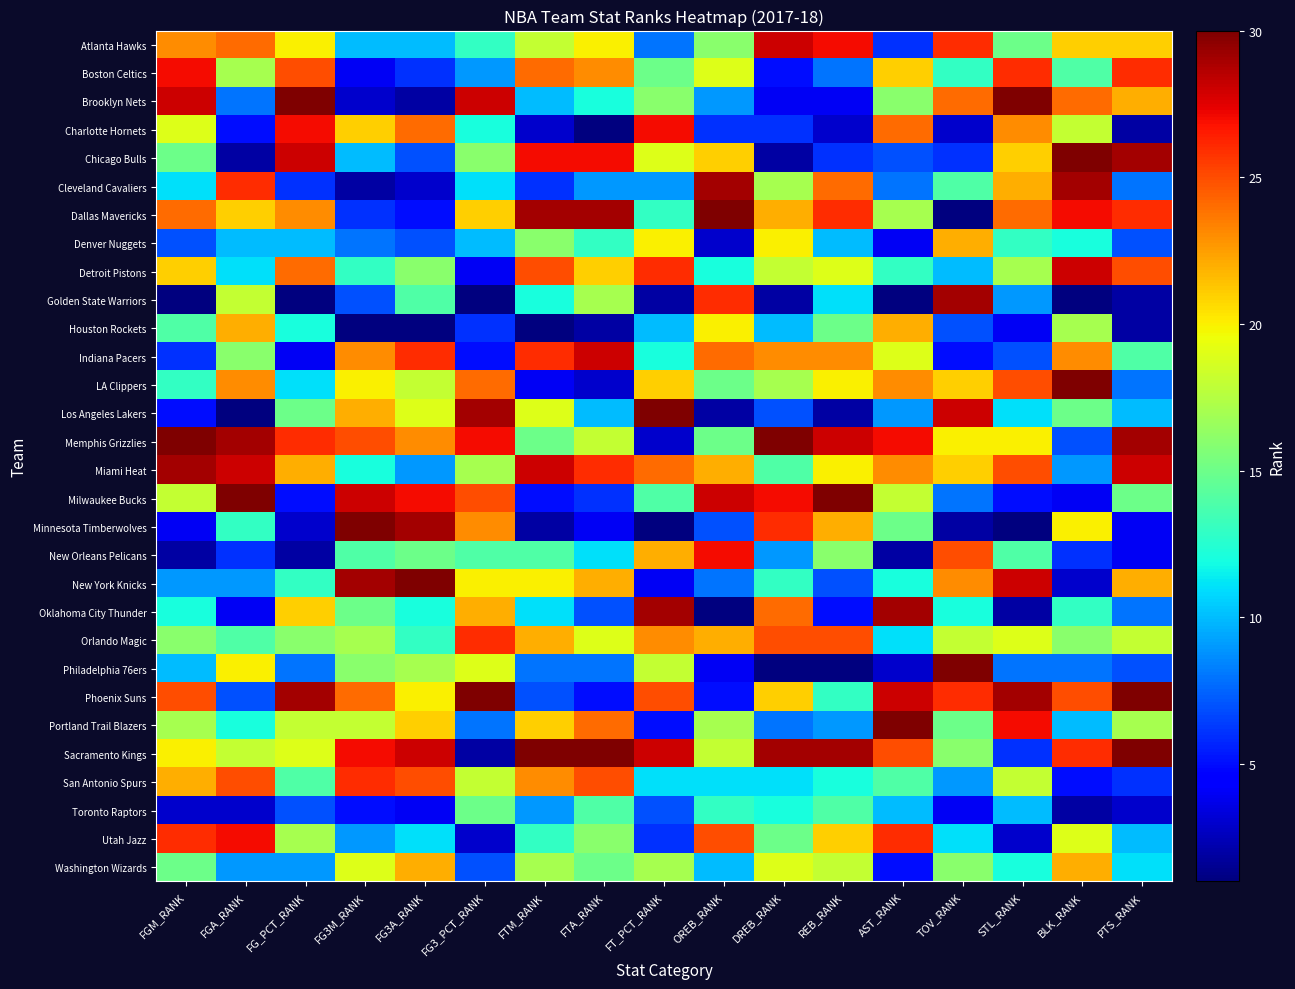

Count the number of categories in the chart.

17